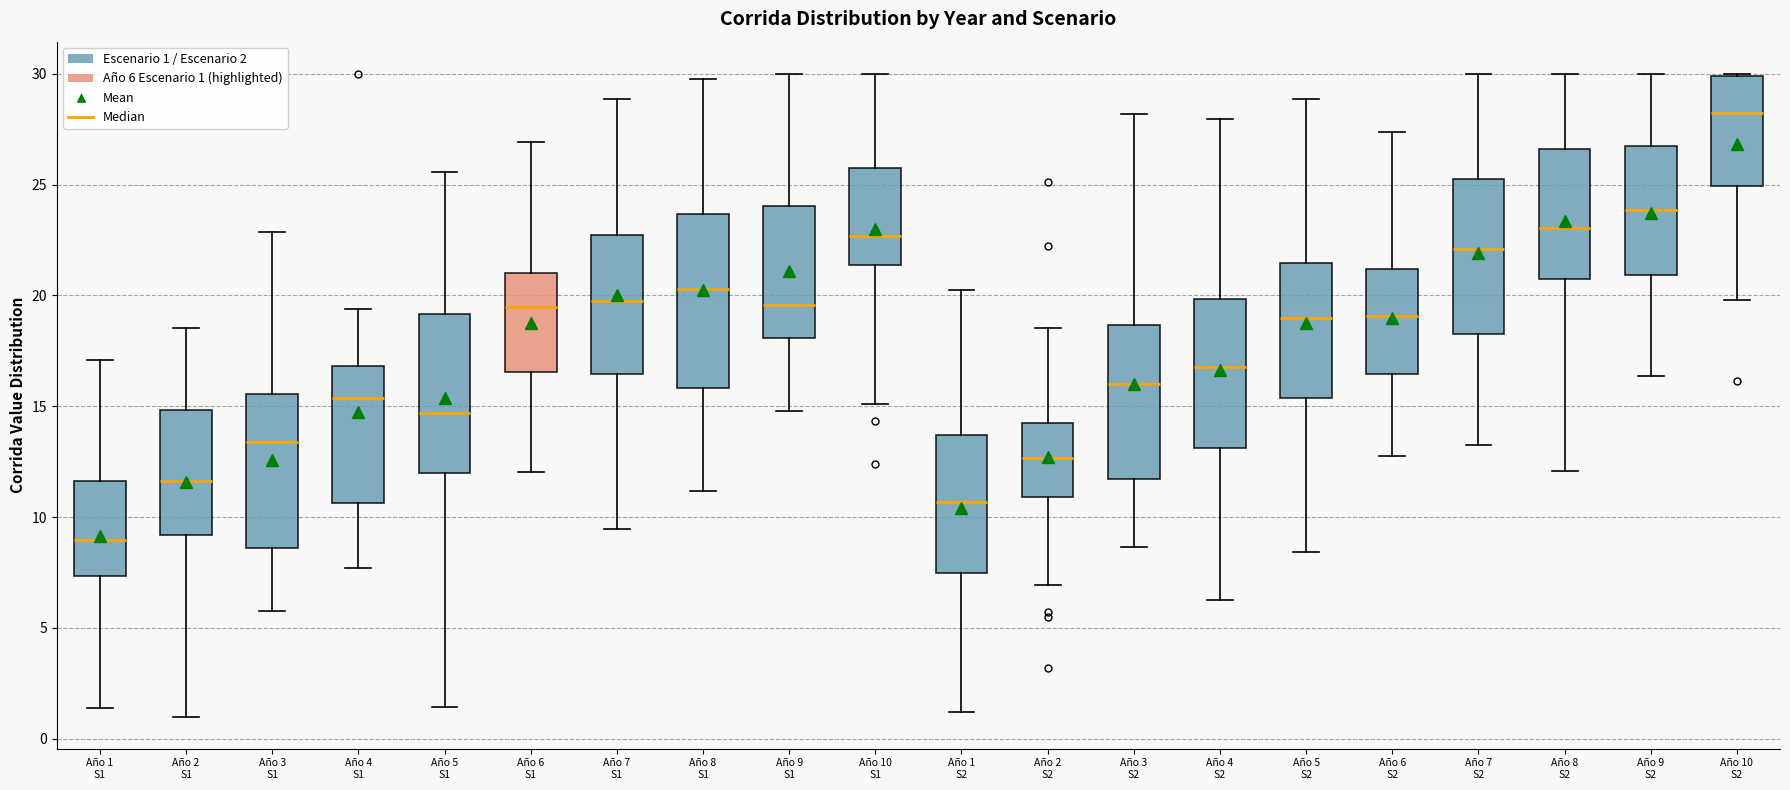

Which box has the highest median line?

Año 10 S2